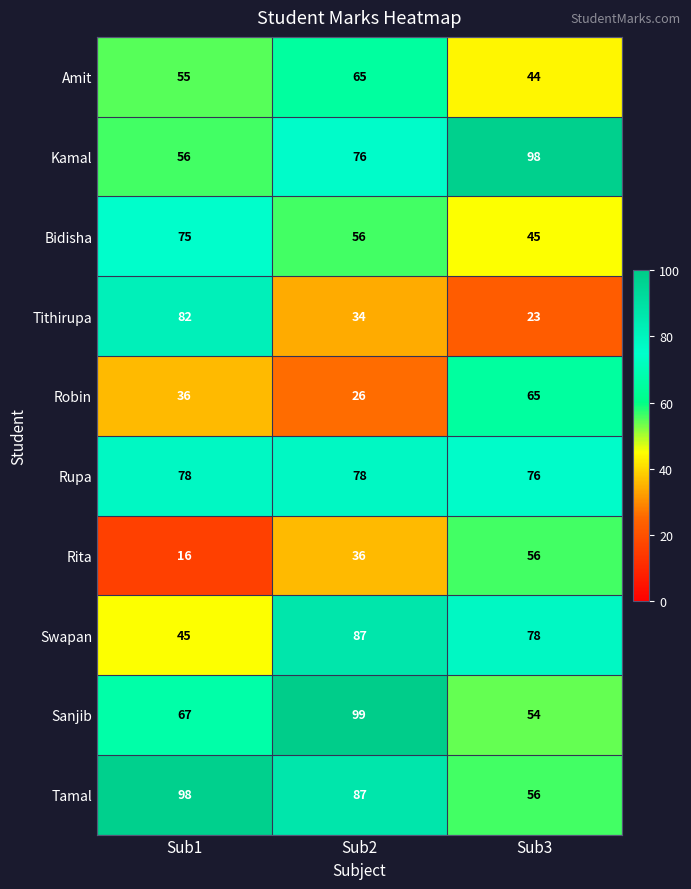

What is the average value of the Rupa series?

77